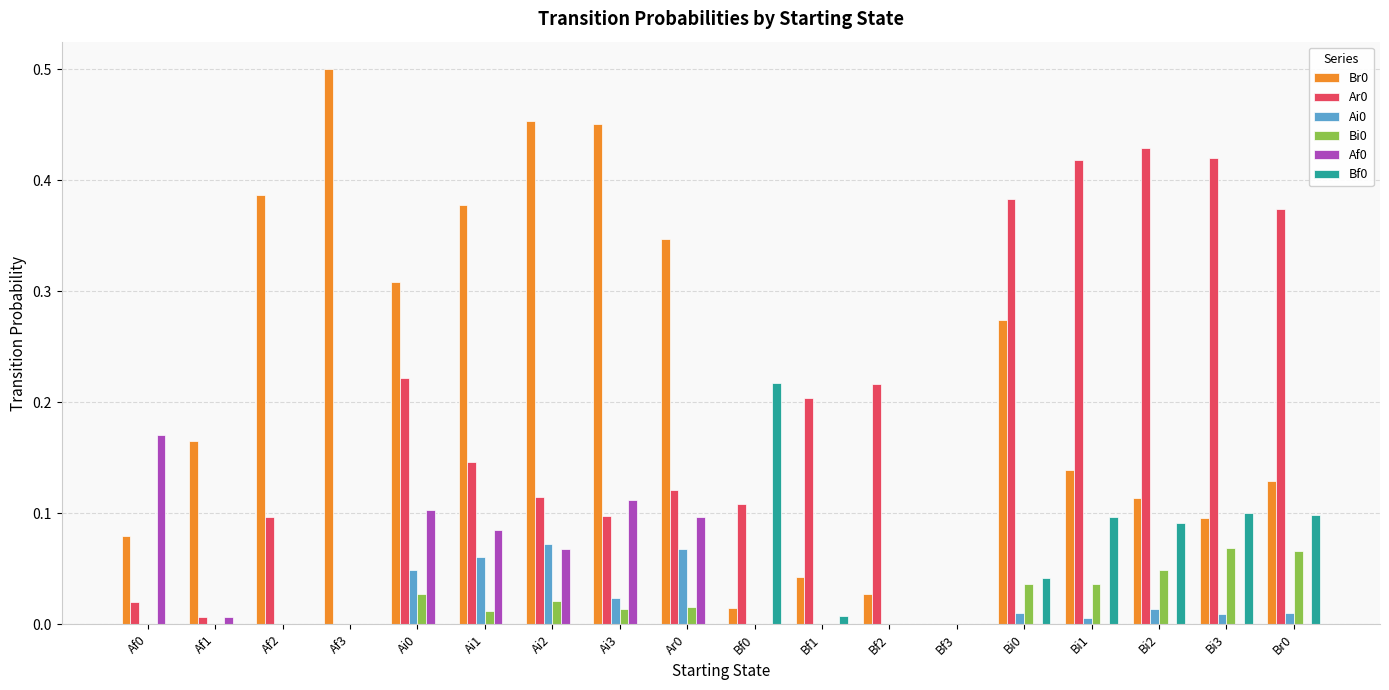

Is the value of Bi0 at Ai3 greater than the value of Ar0 at Bi1?

No